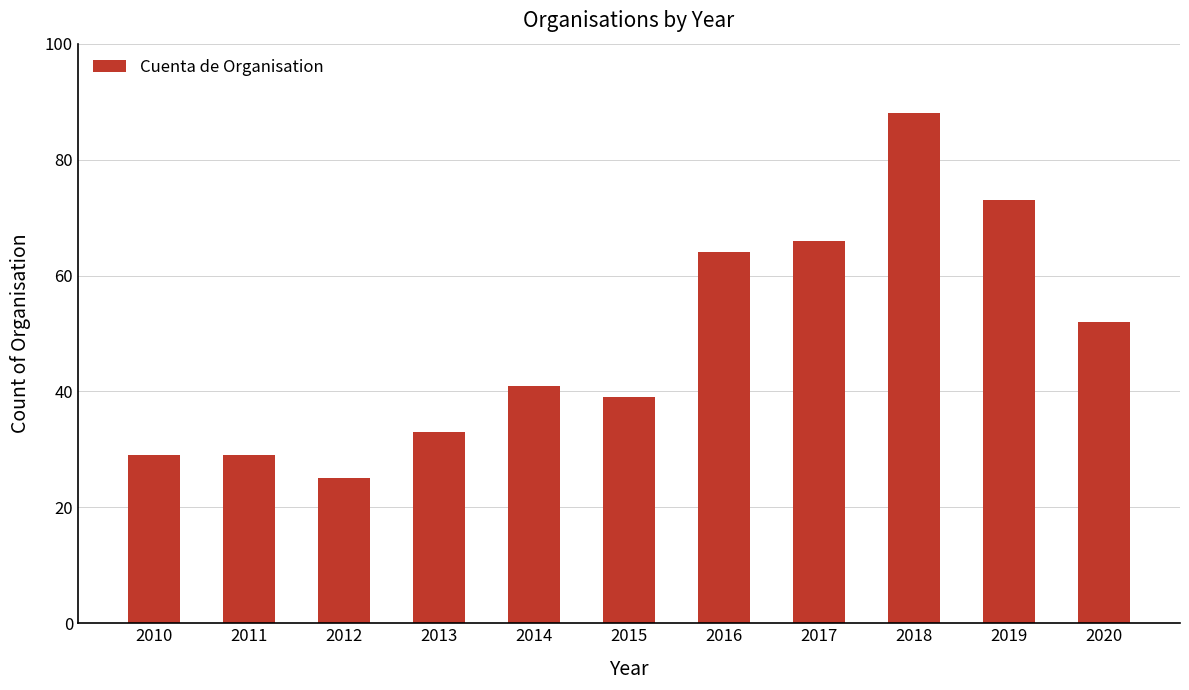

True or false: the data shows 52 at 2020.

True